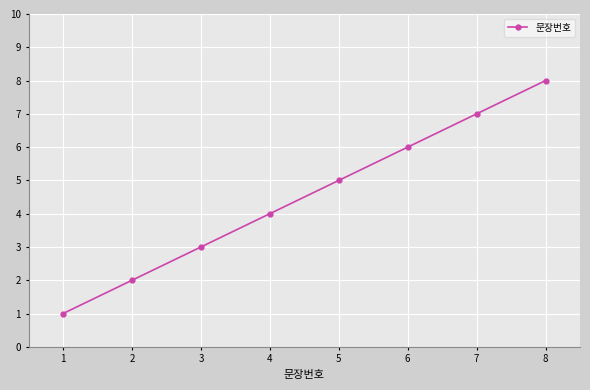

What is the difference between the maximum and minimum values?

7